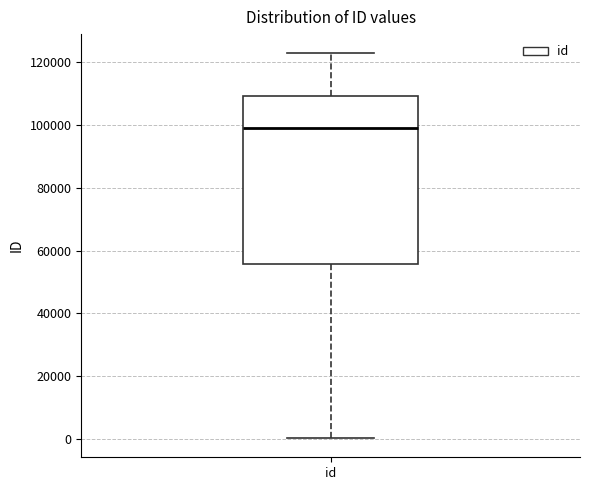

Transcribe this box plot: give where the median line is, the range the box spans, and where the two whiskers end, as read against the y-axis. The values are not printed on the chart, so give them approximately, as read against the axis.

median 98000, box 56000 to 110000, whiskers 0 to 122000